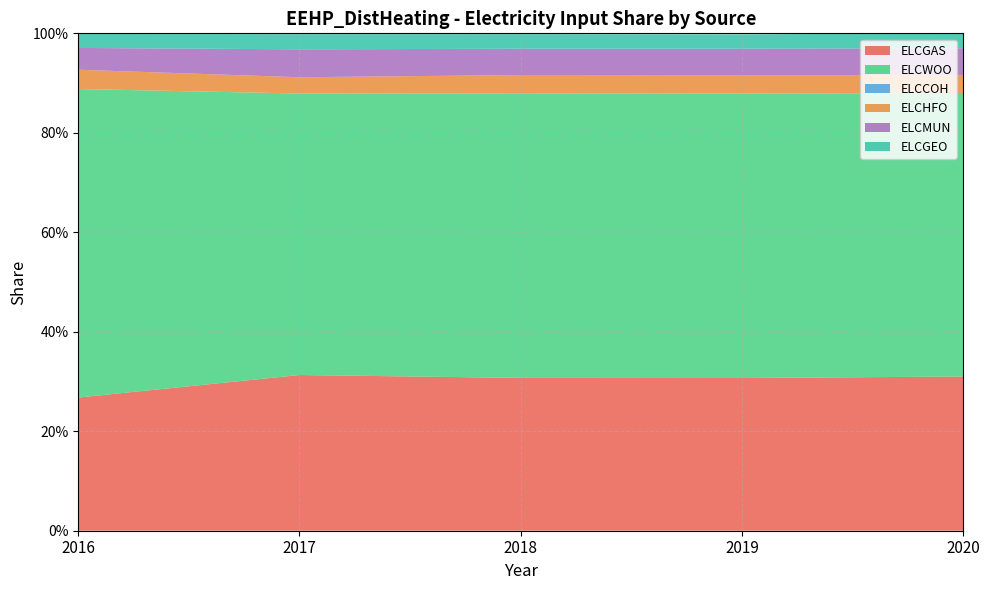

Reading right to left, what are all the values shown in this chart?

ELCGAS: 0.3	0.3	0.3	0.3	0.3
ELCWOO: 0.6	0.6	0.6	0.6	0.6
ELCCOH: 0.0	0.0	0.0	0.0	0.0
ELCHFO: 0.0	0.0	0.0	0.0	0.0
ELCMUN: 0.1	0.1	0.1	0.1	0.0
ELCGEO: 0.0	0.0	0.0	0.0	0.0